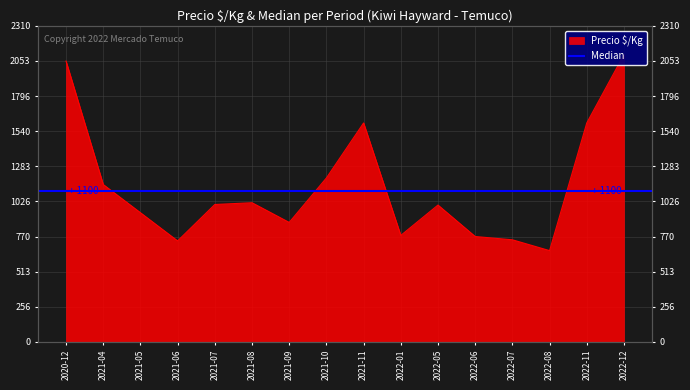

What is the average value?

1140